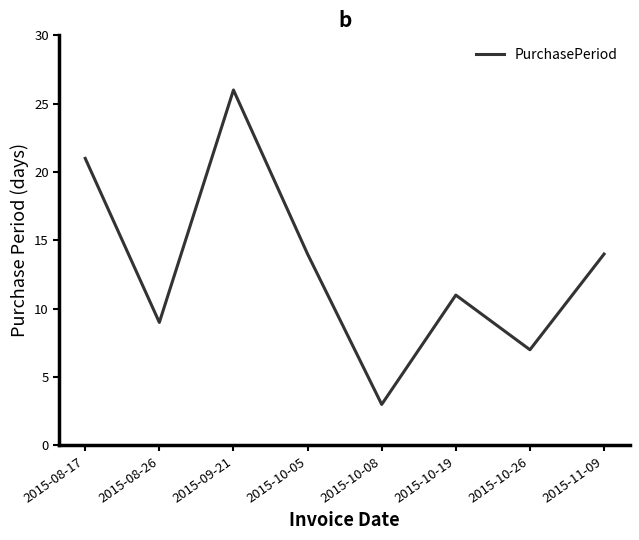

What position from the right is 2015-09-21?

6